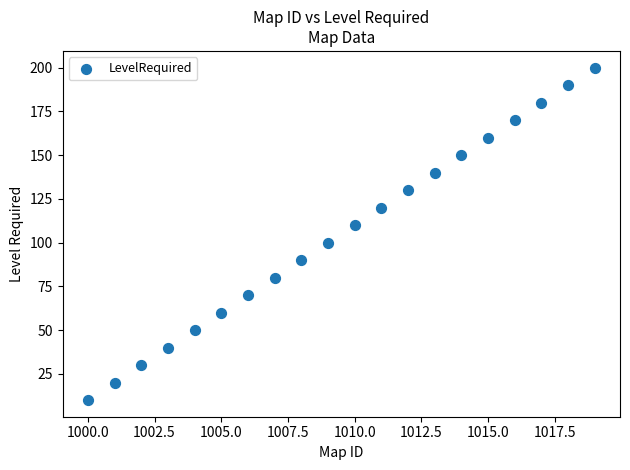

What is the range of X values (max minus min)?

19